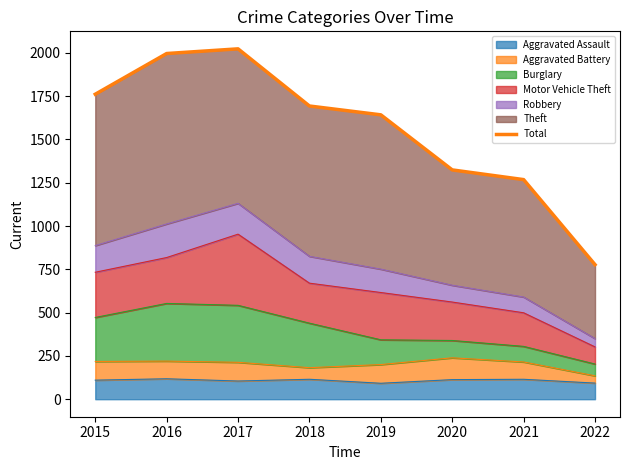

At which category does the data reach its first local peak?

2017